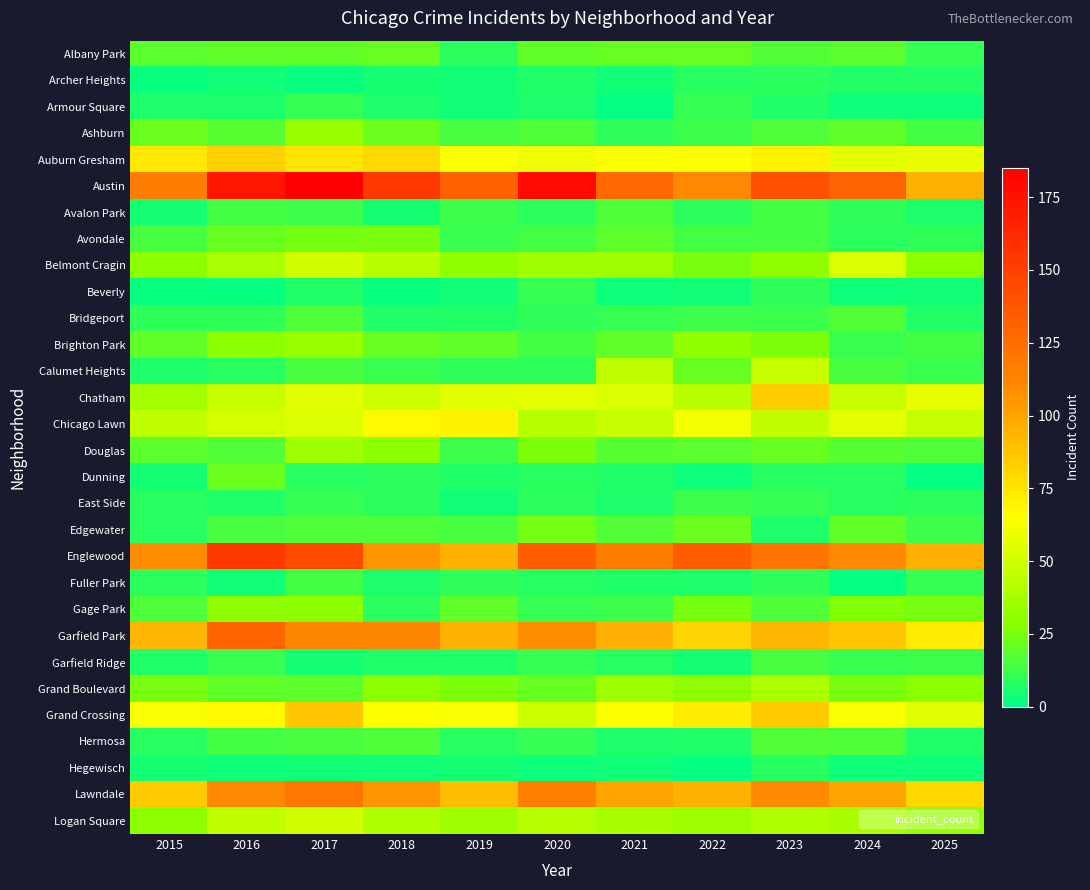

Which series changed the most between 2015 and 2025?

Austin